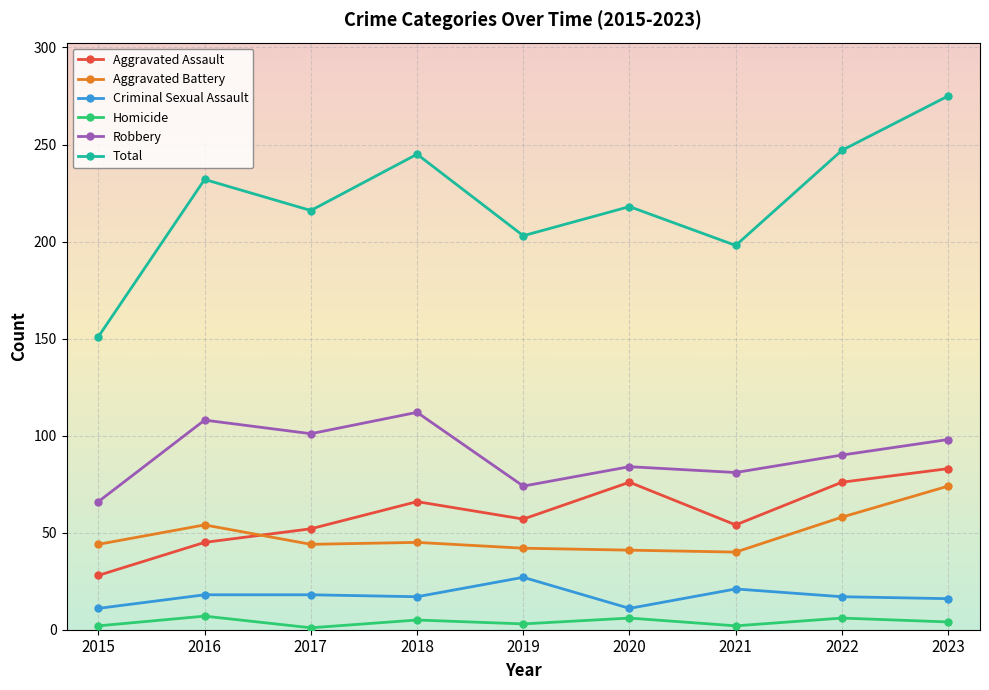

Count the number of data series in this chart.

6